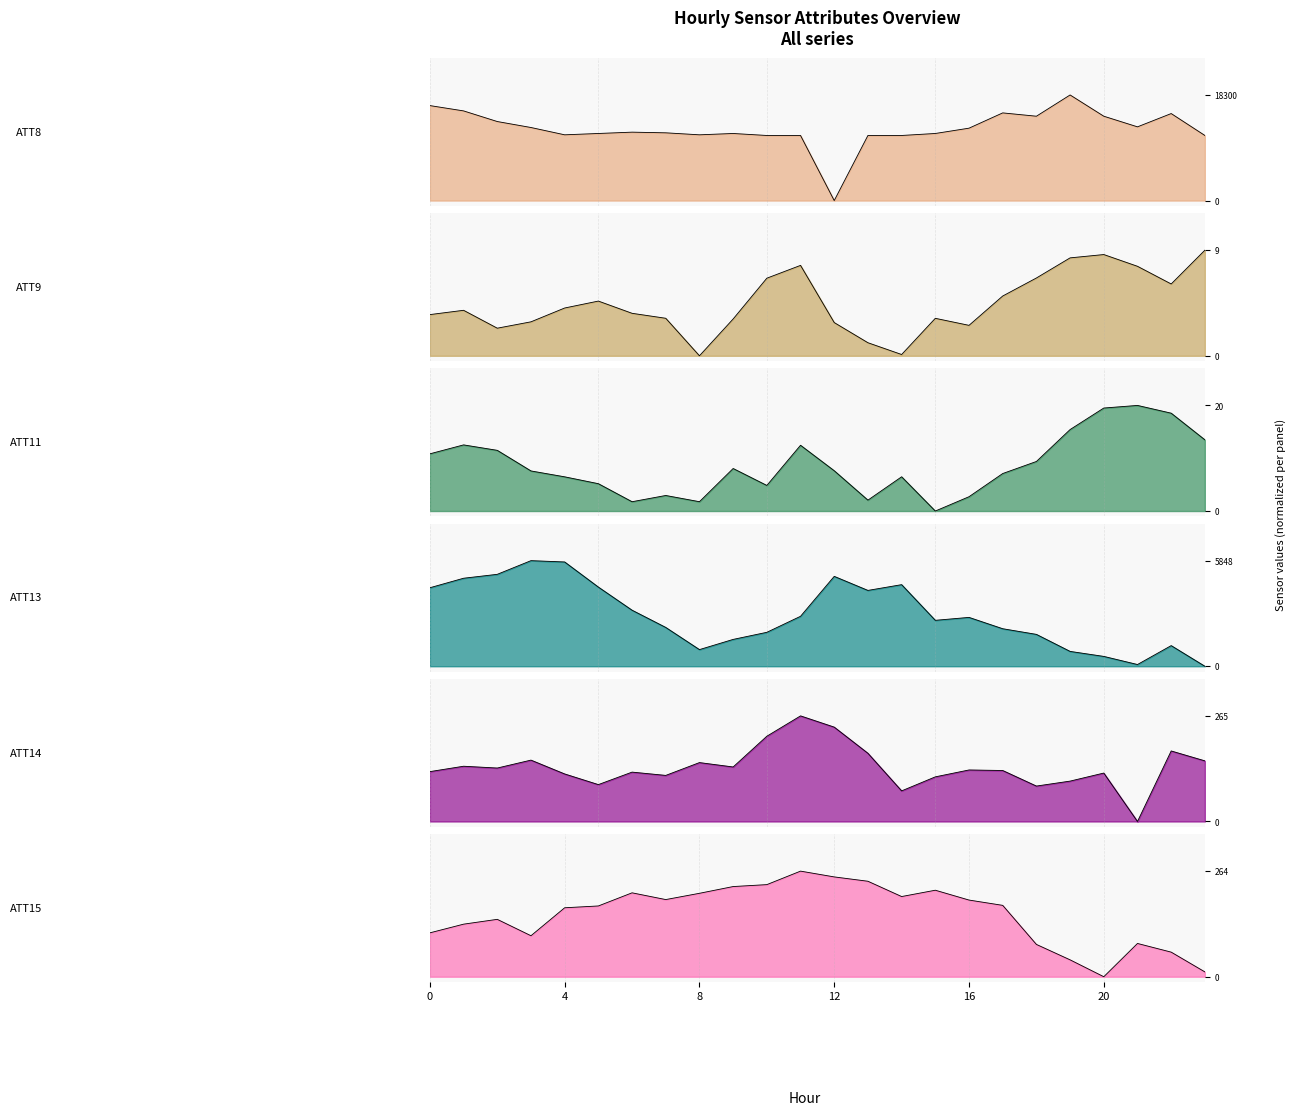

How many times do ATT8 and ATT14 cross each other?

2